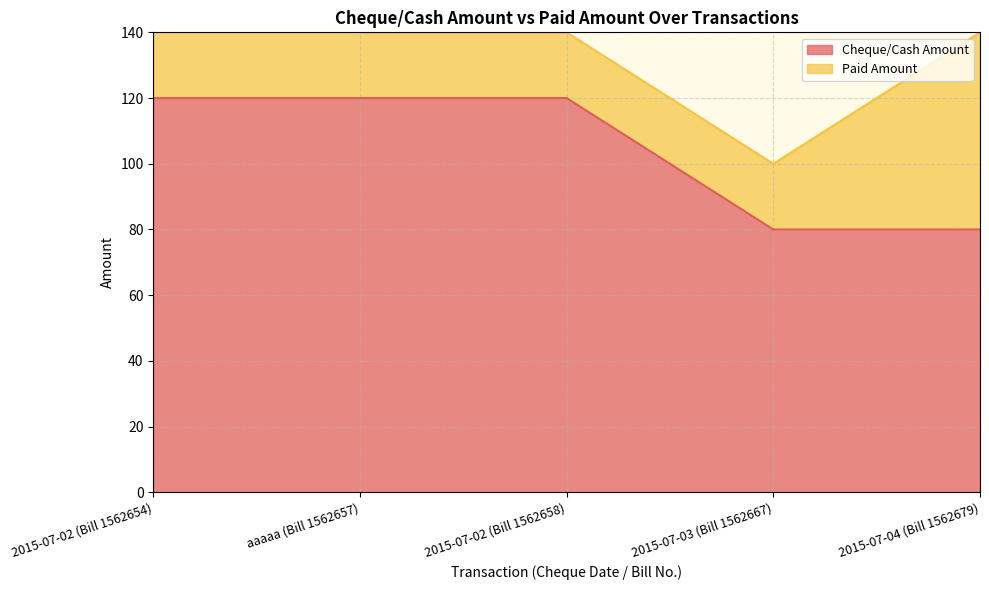

What is the difference between the values at 2015-07-02 (Bill 1562658) and 2015-07-03 (Bill 1562667)?

40